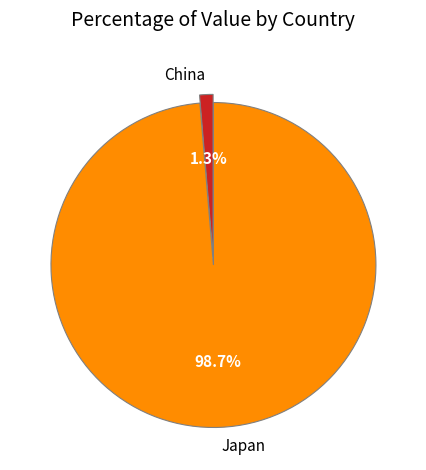

Is there any slice that represents more than half of the pie?

Yes